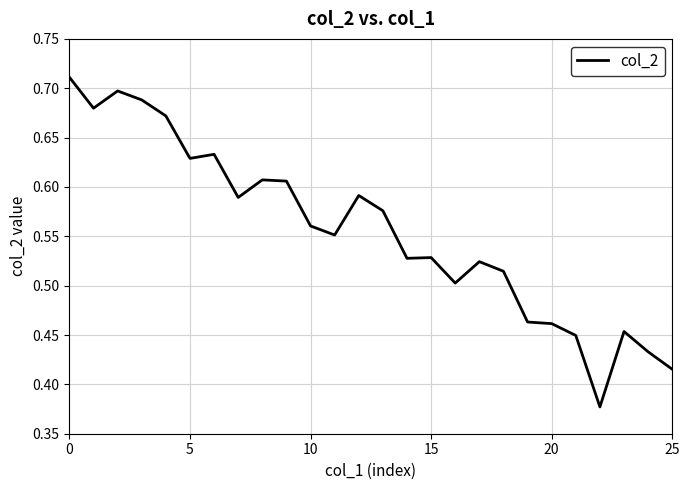

Count the number of data series in this chart.

1